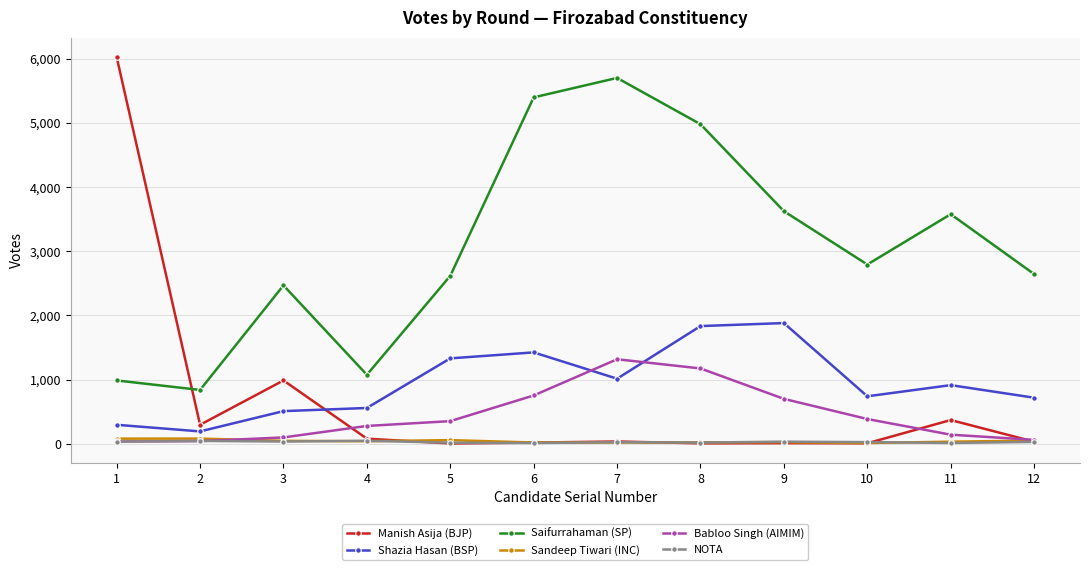

What is the spread (max minus min) of values at 2?

797